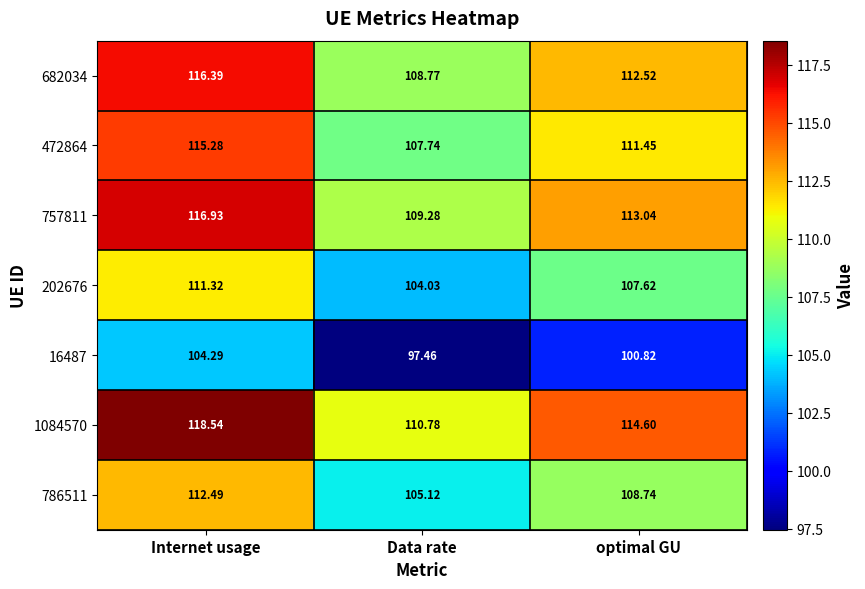

Which series has the widest spread of values?

1084570